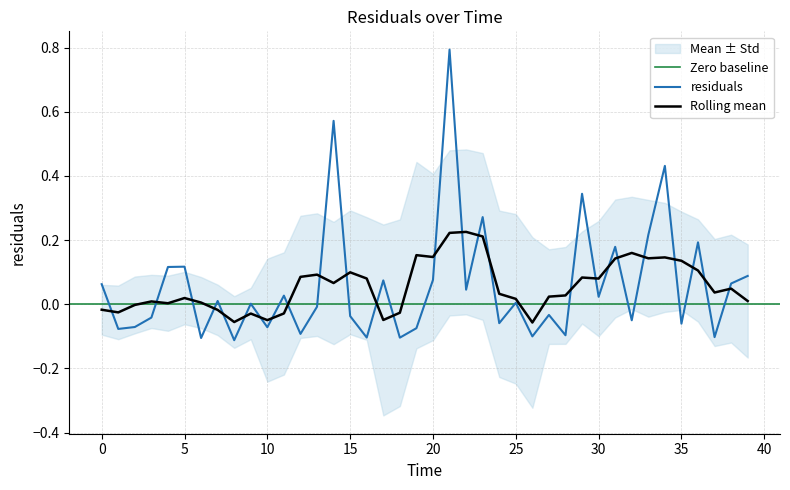

How many data points does each series have?

40